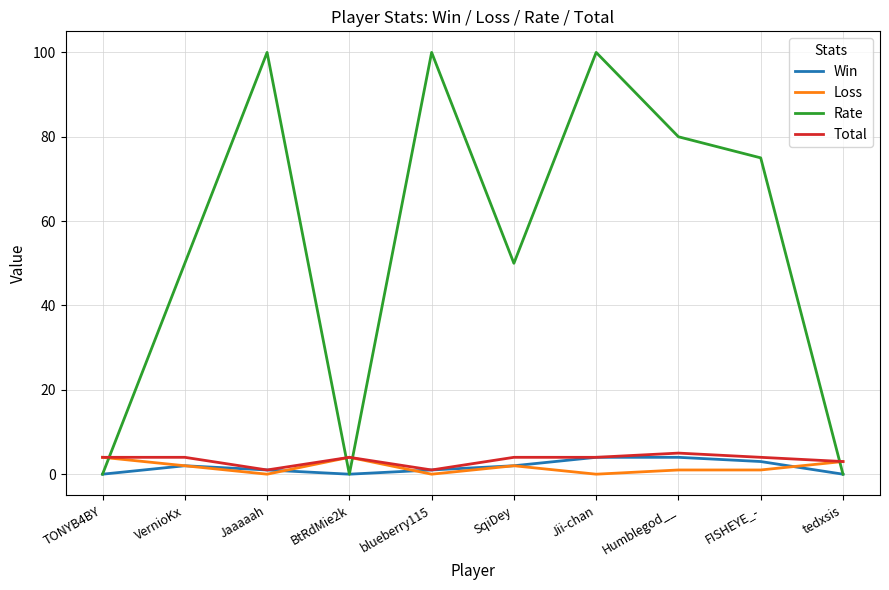

What is the total value across all series at FISHEYE_-?

83